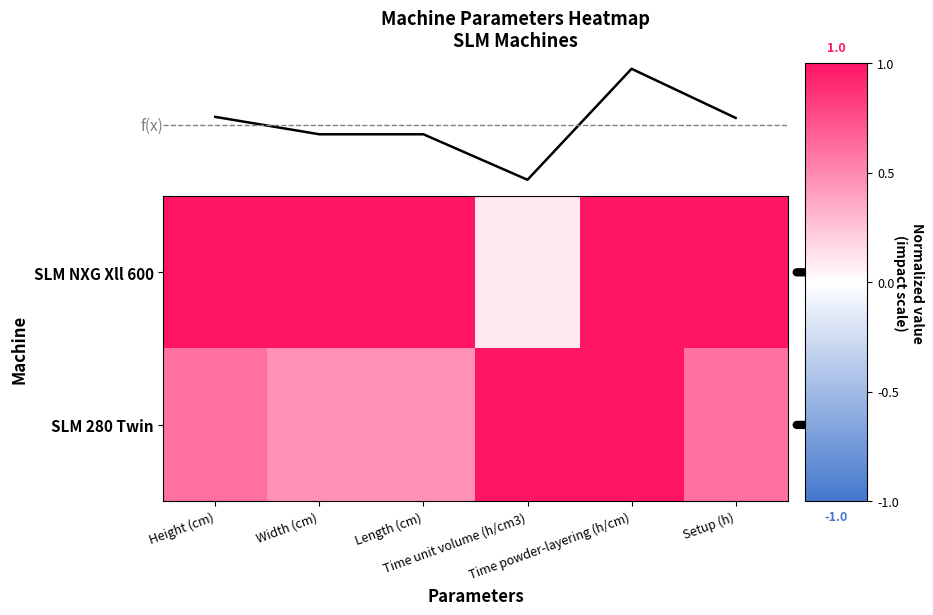

What is the sum of the SLM 280 Twin values at Time unit volume (h/cm3) and Time powder-layering (h/cm)?

2.0